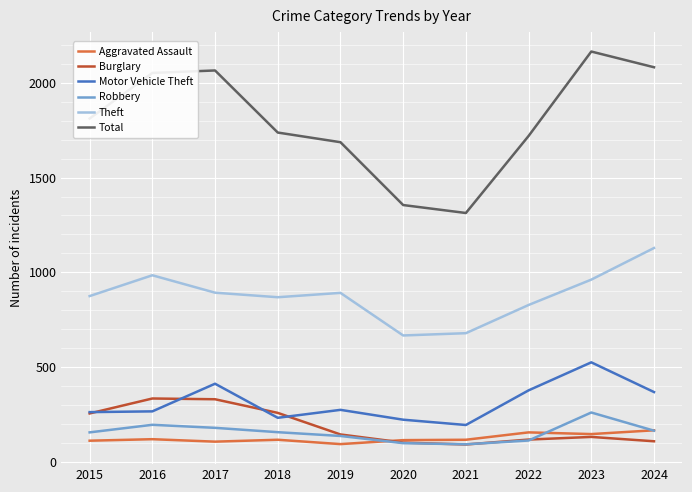

How many lines are shown in the chart?

6